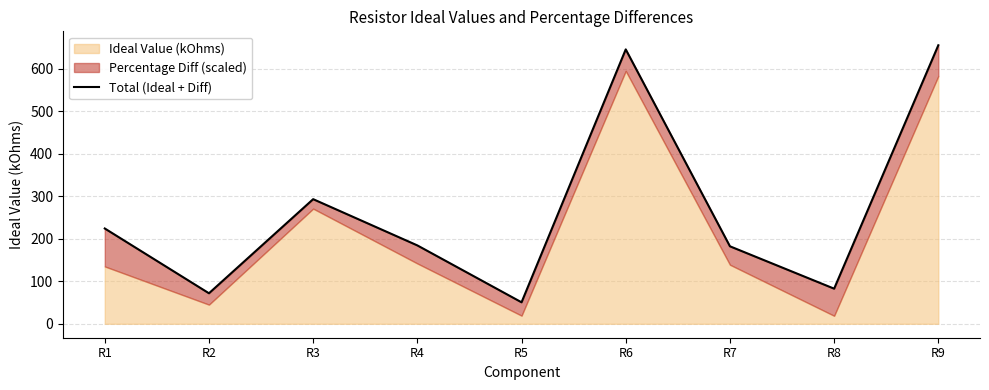

What is the smallest value displayed?

50.6